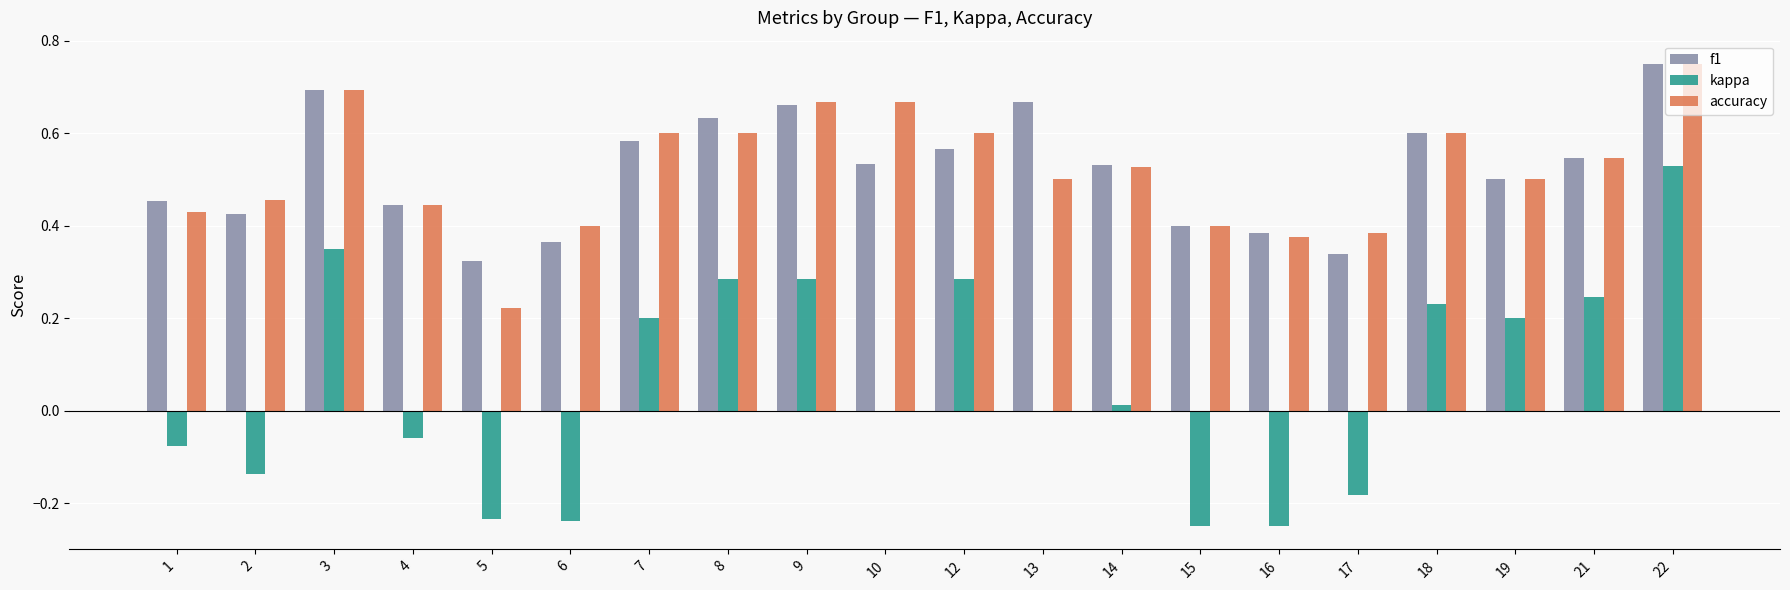

How many distinct data groups are displayed?

3